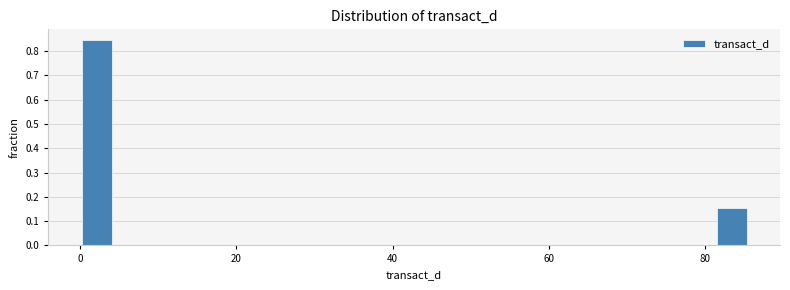

Read against the x-axis, roughly where is the centre of the tallest bar?

2